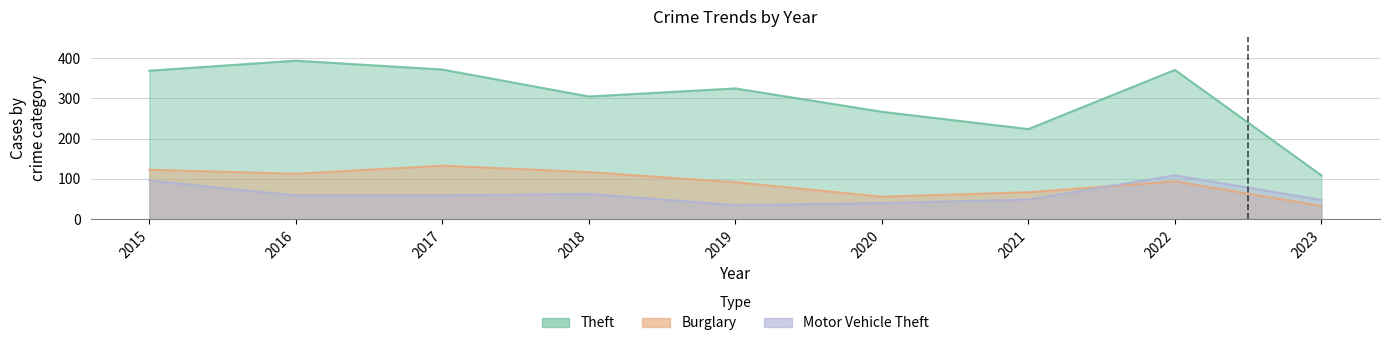

True or false: Motor Vehicle Theft has more than 2 points higher than both neighbors.

False